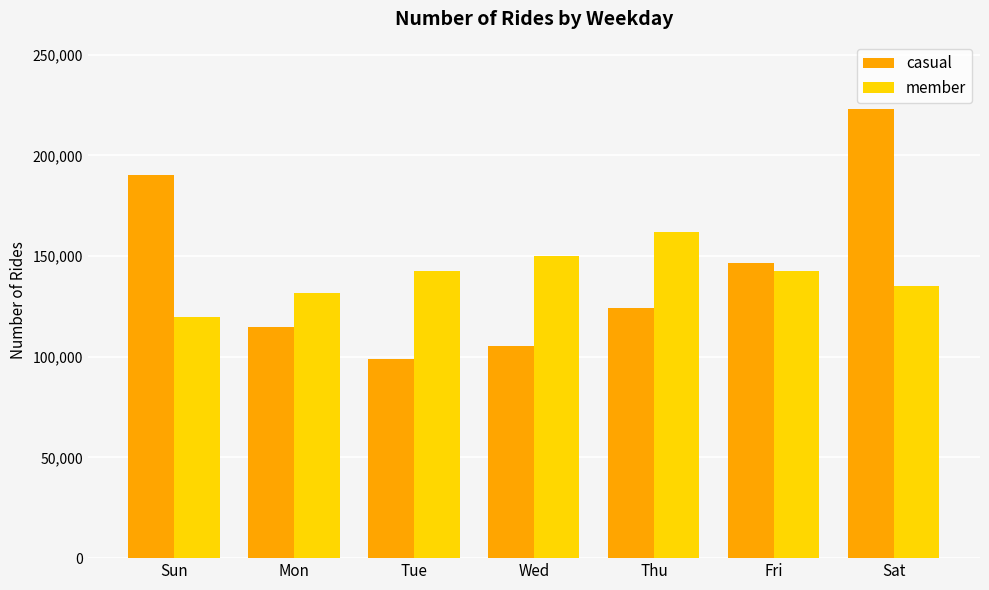

What is the difference between the highest and lowest values at Tue?

44012